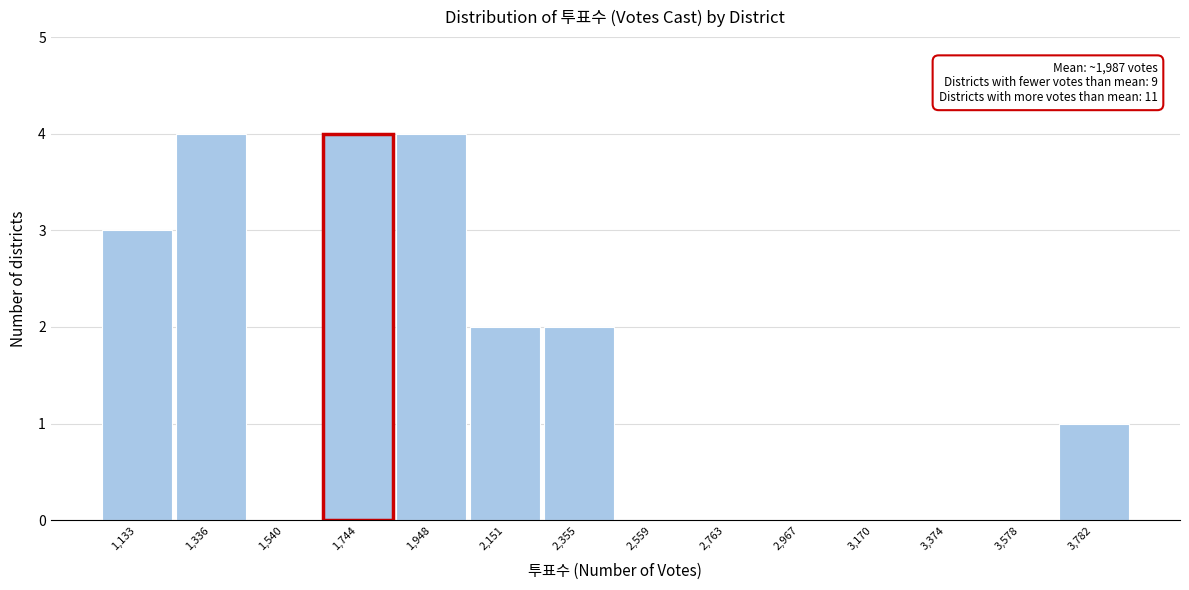

Reading left to right, list all the values displayed in this chart.

1,133=3	1,336=4	1,540=0	1,744=4	1,948=4	2,151=2	2,355=2	2,559=0	2,763=0	2,967=0	3,170=0	3,374=0	3,578=0	3,782=1